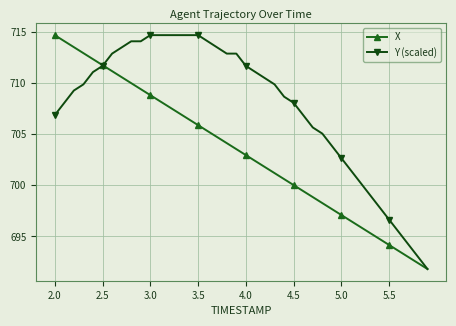

Count the number of categories in the chart.

40